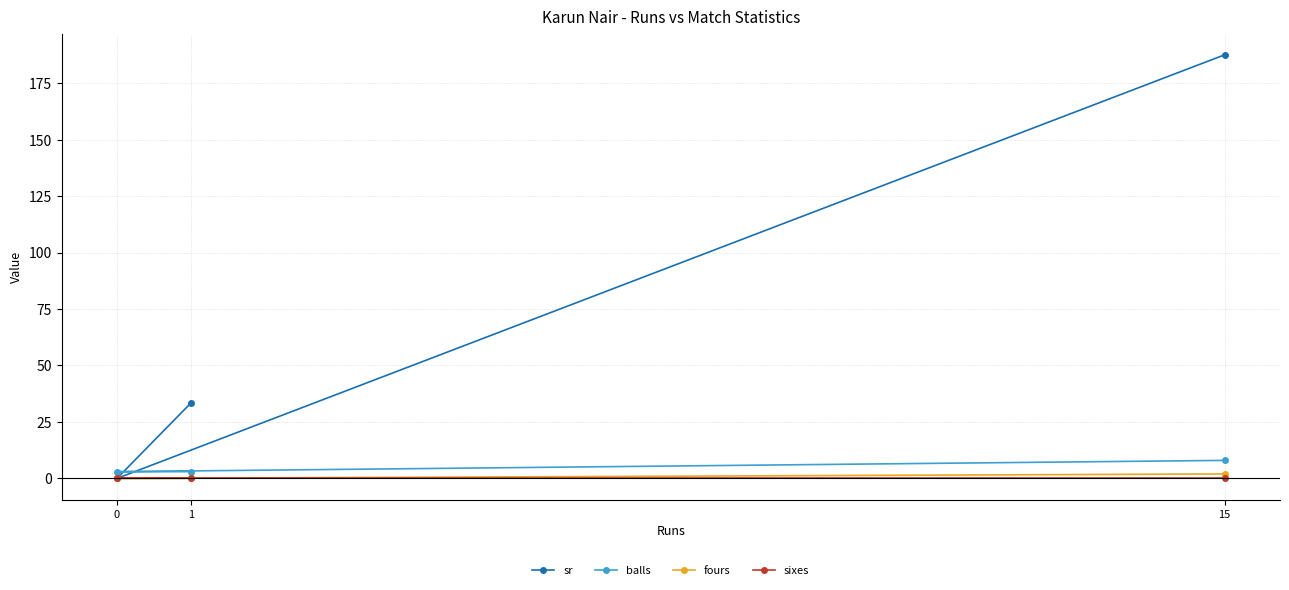

Reading left to right, extract all data points from this chart.

sr: 0=0.0	1=33.3	15=187.5
balls: 0=3.0	1=3.0	15=8.0
fours: 0=0.0	1=0.0	15=2.0
sixes: 0=0.0	1=0.0	15=0.0